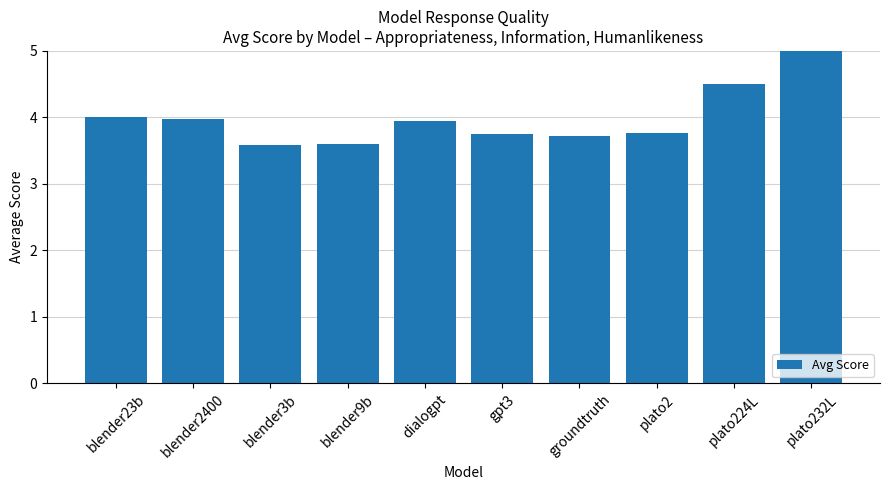

Is it true that the value at blender3b is 3.6?

True